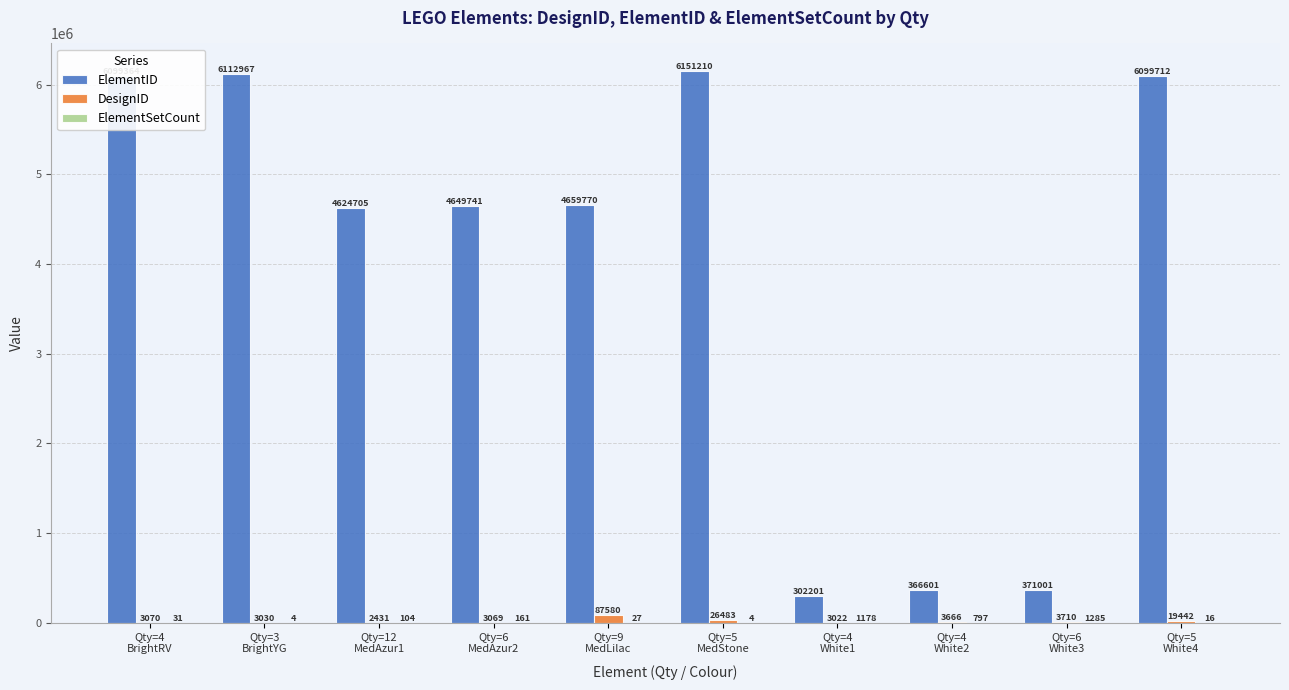

Which series has the largest total across all categories?

ElementID